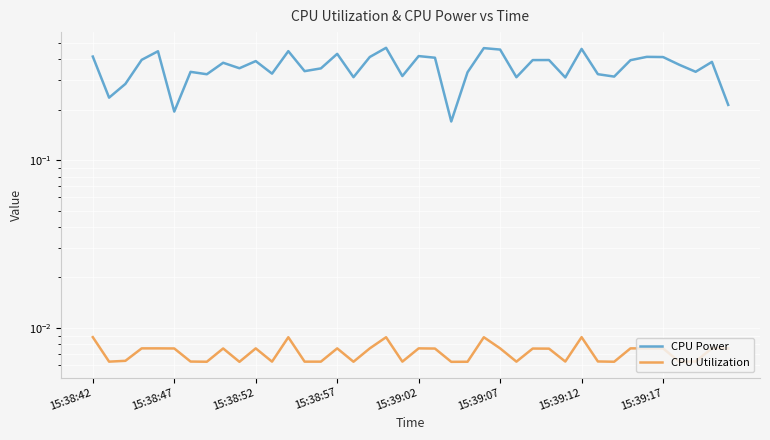

List the series in order of their overall mean, highest first.

CPU Power, CPU Utilization